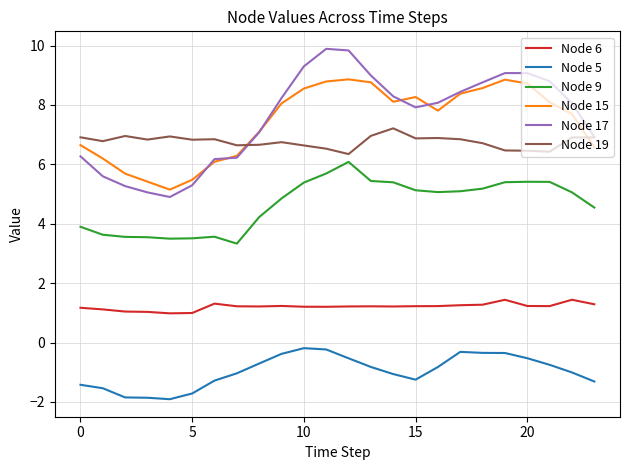

True or false: Node 5 and Node 15 intersect in this chart.

False